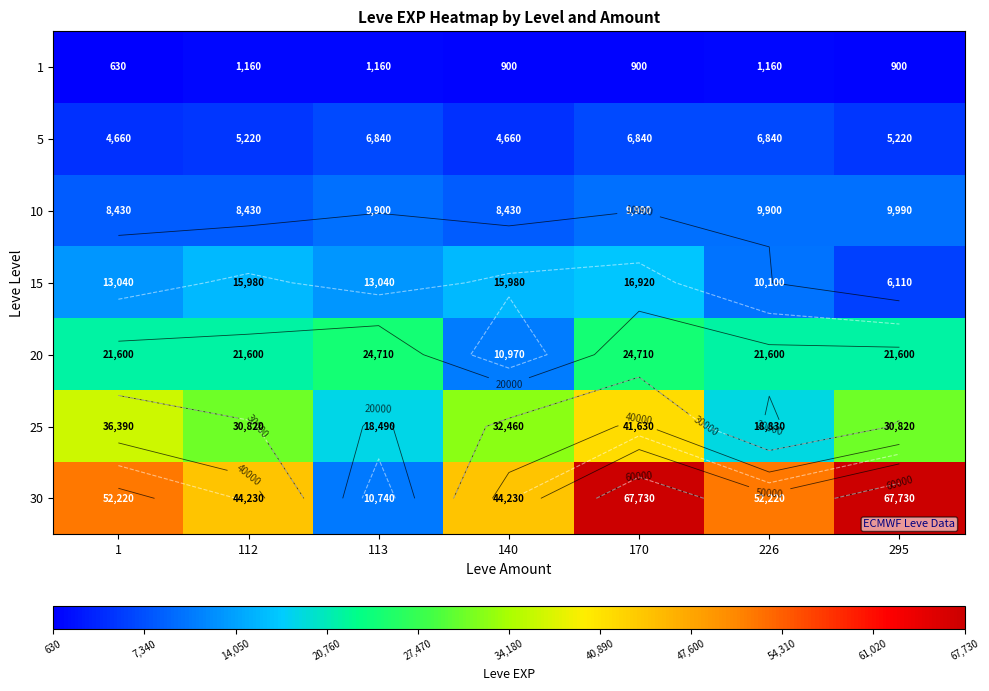

Count the number of categories in the chart.

7